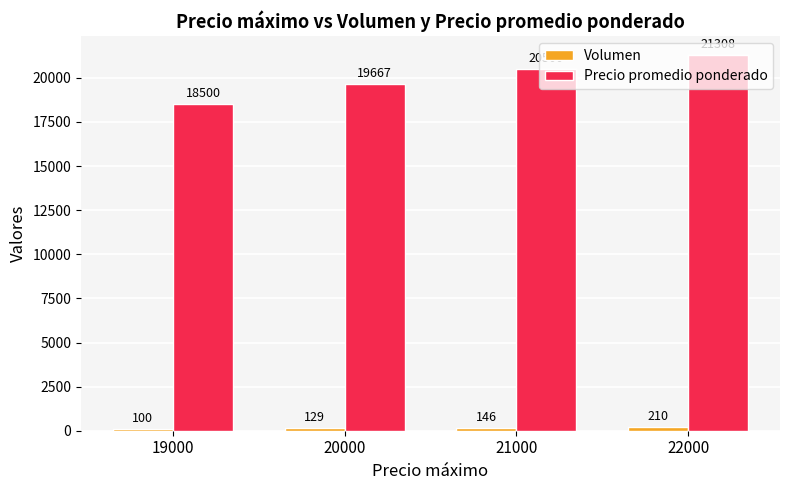

List the labels in order of Precio promedio ponderado value, largest first.

22000, 21000, 20000, 19000